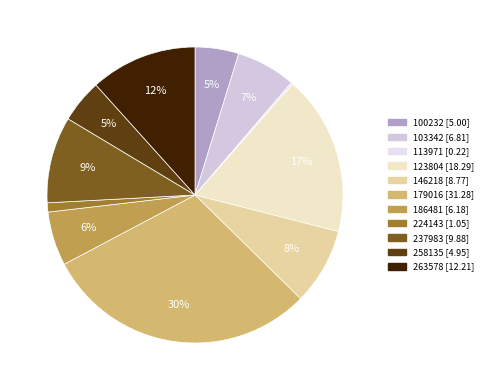

Which category has the biggest portion of the pie?

179016